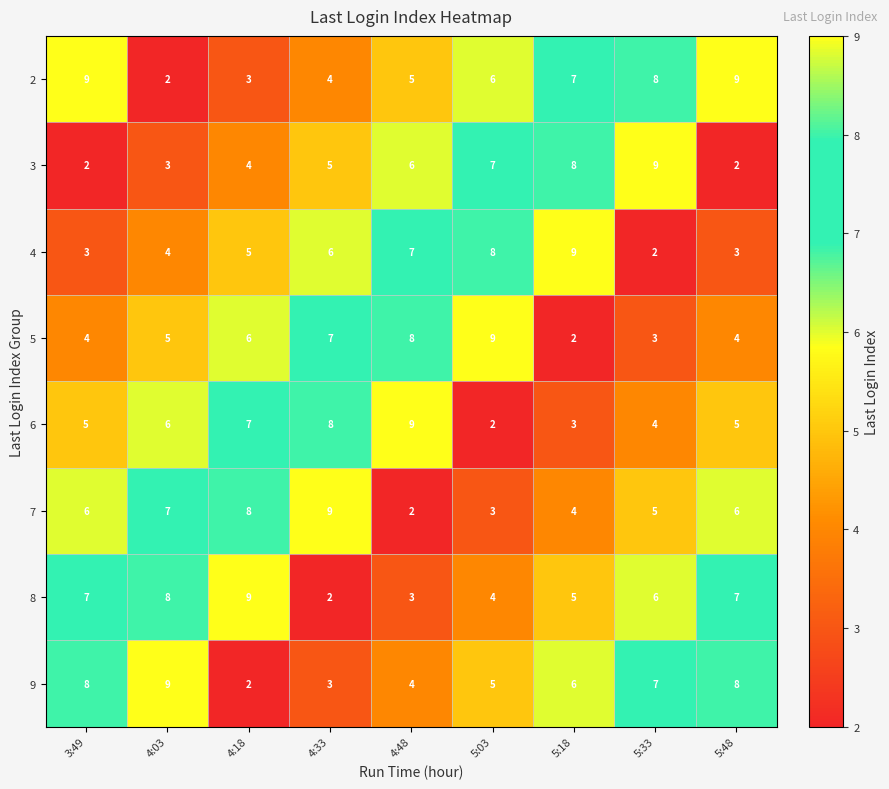

Rank the series at 4:03 from lowest to highest value.

2, 3, 4, 5, 6, 7, 8, 9